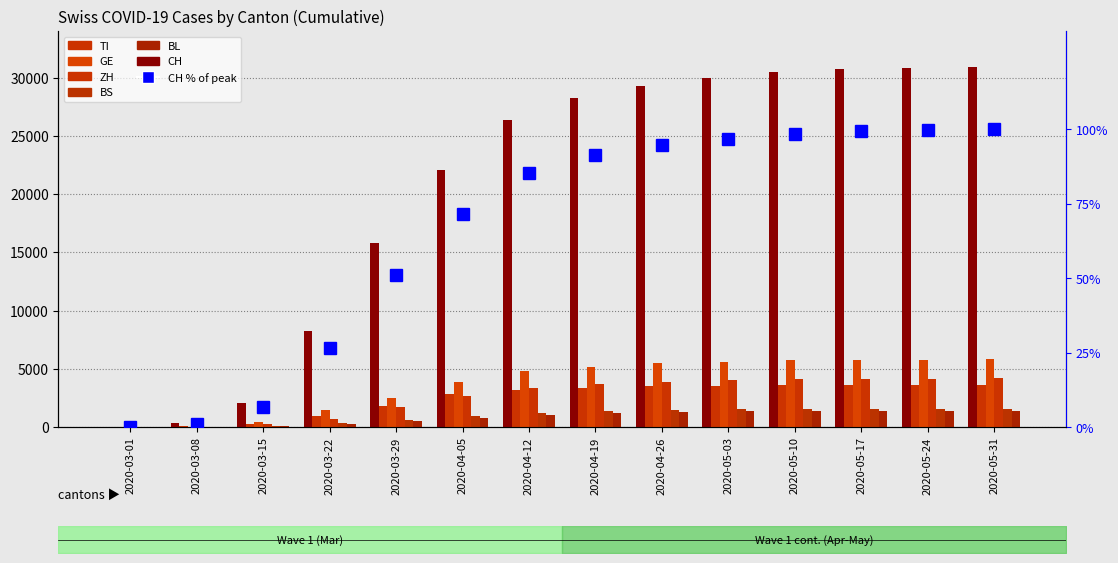

At how many categories does at least one series exceed 1794?

12